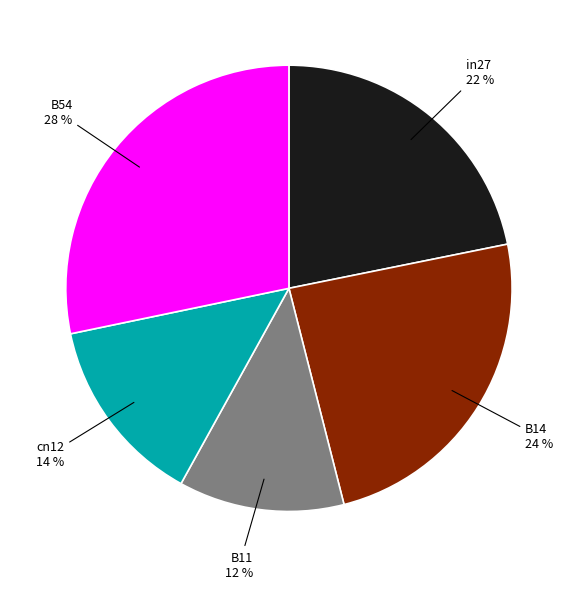

Does B11 account for over 50% of the chart?

No